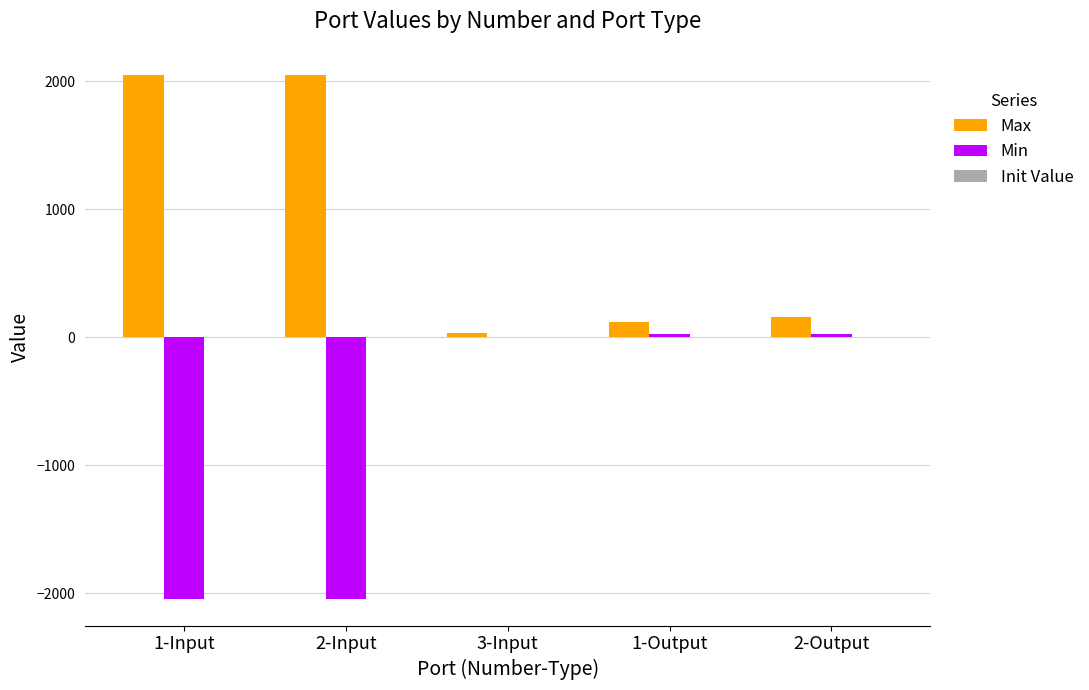

Is the value of Max at 3-Input greater than the value of Min at 1-Input?

Yes